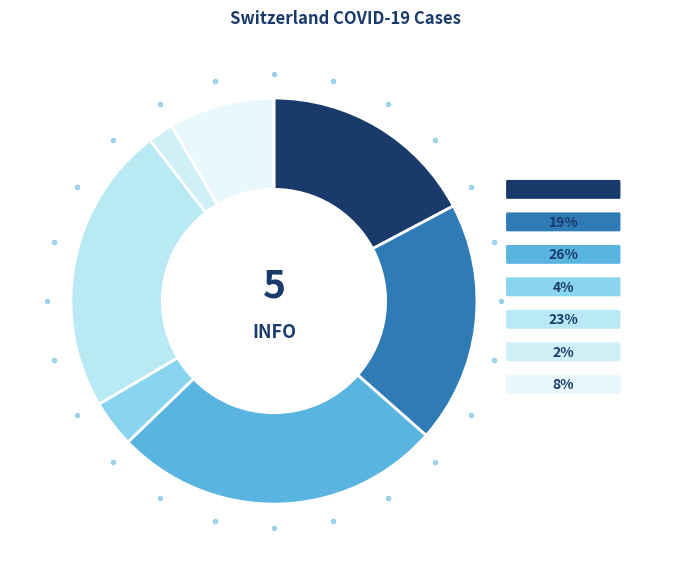

Is there a majority slice in this chart?

No